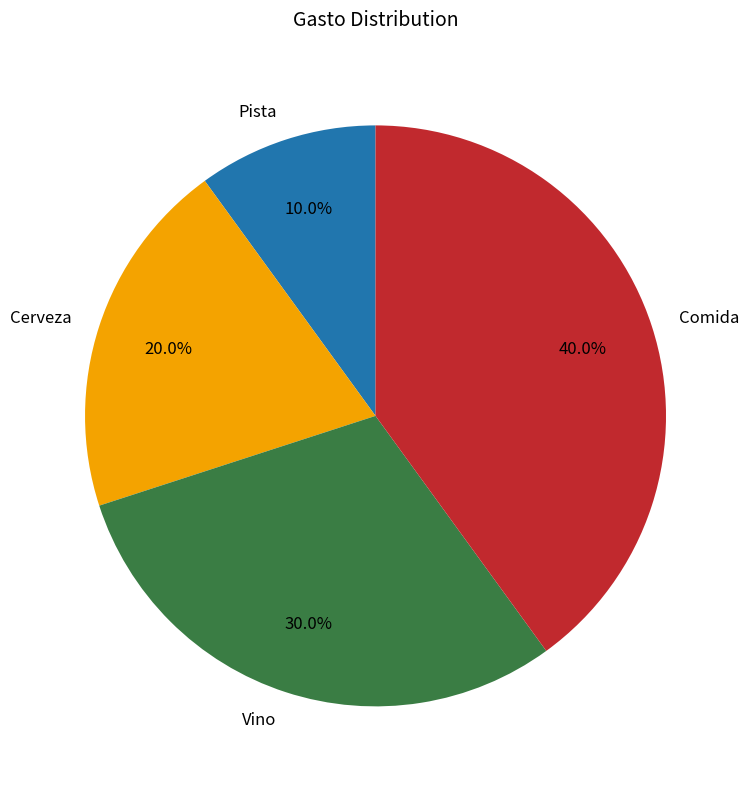

Which category has the smallest portion of the pie?

Pista